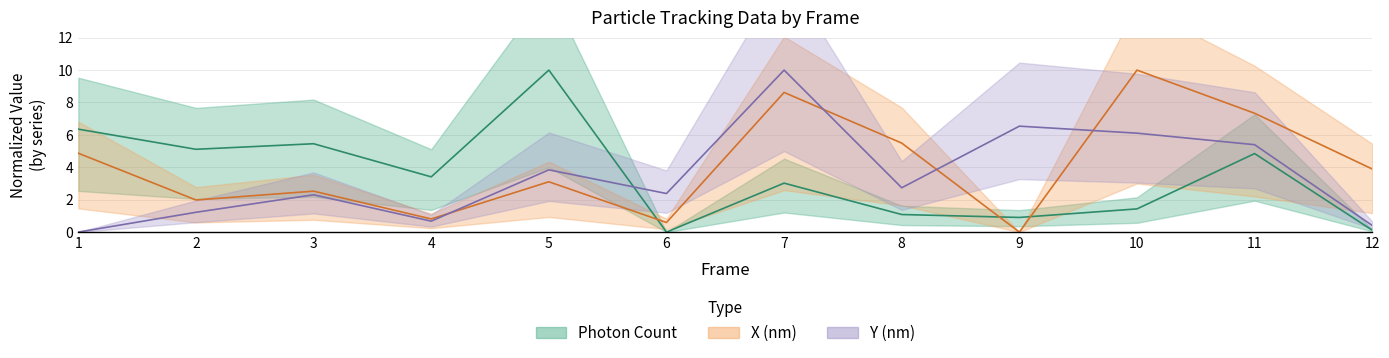

What is the sum of the Y (nm) values at 1 and 9?

6.5